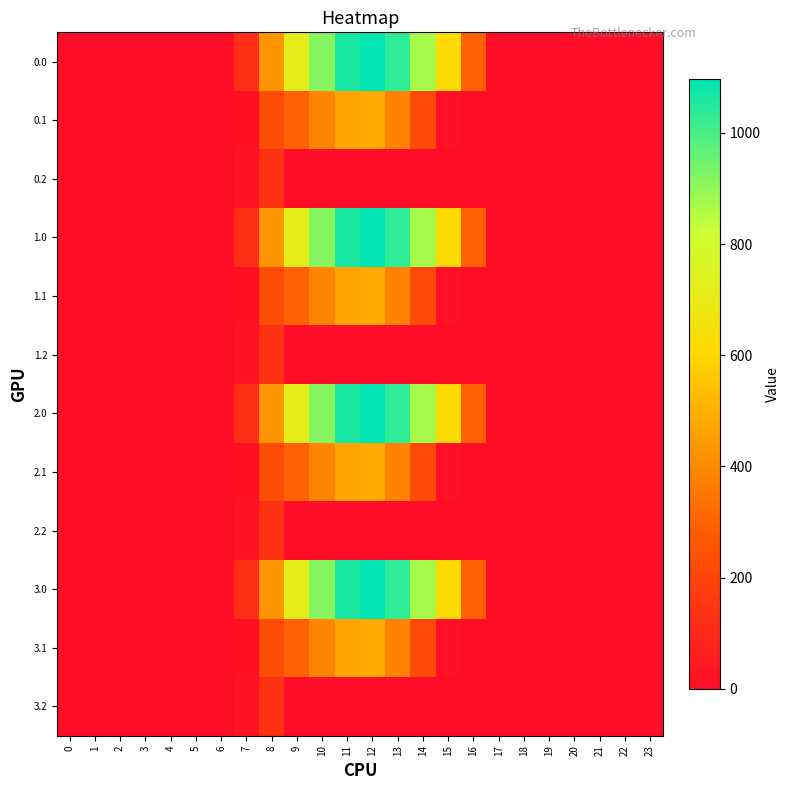

Reading left to right, list all the values displayed in this chart.

0.0: 0=0.0	1=0.0	2=0.0	3=0.0	4=0.0	5=0.0	6=0.0	7=120.6	8=430.3	9=716.9	10=916.2	11=1060.3	12=1096.7	13=1032.9	14=870.6	15=615.9	16=294.5	17=0.0	18=0.0	19=0.0	20=0.0	21=0.0	22=0.0	23=0.0
0.1: 0=0.0	1=0.0	2=0.0	3=0.0	4=0.0	5=0.0	6=0.0	7=17.7	8=227.5	9=295.9	10=388.1	11=471.7	12=485.4	13=382.7	14=219.2	15=17.3	16=0.0	17=0.0	18=0.0	19=0.0	20=0.0	21=0.0	22=0.0	23=0.0
0.2: 0=0.0	1=0.0	2=0.0	3=0.0	4=0.0	5=0.0	6=0.0	7=22.3	8=134.2	9=0.0	10=0.0	11=0.0	12=0.0	13=0.0	14=0.0	15=0.0	16=0.0	17=0.0	18=0.0	19=0.0	20=0.0	21=0.0	22=0.0	23=0.0
1.0: 0=0.0	1=0.0	2=0.0	3=0.0	4=0.0	5=0.0	6=0.0	7=120.6	8=430.3	9=716.9	10=916.2	11=1060.3	12=1096.7	13=1032.9	14=870.6	15=615.9	16=294.5	17=0.0	18=0.0	19=0.0	20=0.0	21=0.0	22=0.0	23=0.0
1.1: 0=0.0	1=0.0	2=0.0	3=0.0	4=0.0	5=0.0	6=0.0	7=17.7	8=227.5	9=295.9	10=388.1	11=471.7	12=485.4	13=382.7	14=219.2	15=17.3	16=0.0	17=0.0	18=0.0	19=0.0	20=0.0	21=0.0	22=0.0	23=0.0
1.2: 0=0.0	1=0.0	2=0.0	3=0.0	4=0.0	5=0.0	6=0.0	7=22.3	8=134.2	9=0.0	10=0.0	11=0.0	12=0.0	13=0.0	14=0.0	15=0.0	16=0.0	17=0.0	18=0.0	19=0.0	20=0.0	21=0.0	22=0.0	23=0.0
2.0: 0=0.0	1=0.0	2=0.0	3=0.0	4=0.0	5=0.0	6=0.0	7=120.6	8=430.3	9=716.9	10=916.2	11=1060.3	12=1096.7	13=1032.9	14=870.6	15=615.9	16=294.5	17=0.0	18=0.0	19=0.0	20=0.0	21=0.0	22=0.0	23=0.0
2.1: 0=0.0	1=0.0	2=0.0	3=0.0	4=0.0	5=0.0	6=0.0	7=17.7	8=227.5	9=295.9	10=388.1	11=471.7	12=485.4	13=382.7	14=219.2	15=17.3	16=0.0	17=0.0	18=0.0	19=0.0	20=0.0	21=0.0	22=0.0	23=0.0
2.2: 0=0.0	1=0.0	2=0.0	3=0.0	4=0.0	5=0.0	6=0.0	7=22.3	8=134.2	9=0.0	10=0.0	11=0.0	12=0.0	13=0.0	14=0.0	15=0.0	16=0.0	17=0.0	18=0.0	19=0.0	20=0.0	21=0.0	22=0.0	23=0.0
3.0: 0=0.0	1=0.0	2=0.0	3=0.0	4=0.0	5=0.0	6=0.0	7=120.6	8=430.3	9=716.9	10=916.2	11=1060.3	12=1096.7	13=1032.9	14=870.6	15=615.9	16=294.5	17=0.0	18=0.0	19=0.0	20=0.0	21=0.0	22=0.0	23=0.0
3.1: 0=0.0	1=0.0	2=0.0	3=0.0	4=0.0	5=0.0	6=0.0	7=17.7	8=227.5	9=295.9	10=388.1	11=471.7	12=485.4	13=382.7	14=219.2	15=17.3	16=0.0	17=0.0	18=0.0	19=0.0	20=0.0	21=0.0	22=0.0	23=0.0
3.2: 0=0.0	1=0.0	2=0.0	3=0.0	4=0.0	5=0.0	6=0.0	7=22.3	8=134.2	9=0.0	10=0.0	11=0.0	12=0.0	13=0.0	14=0.0	15=0.0	16=0.0	17=0.0	18=0.0	19=0.0	20=0.0	21=0.0	22=0.0	23=0.0